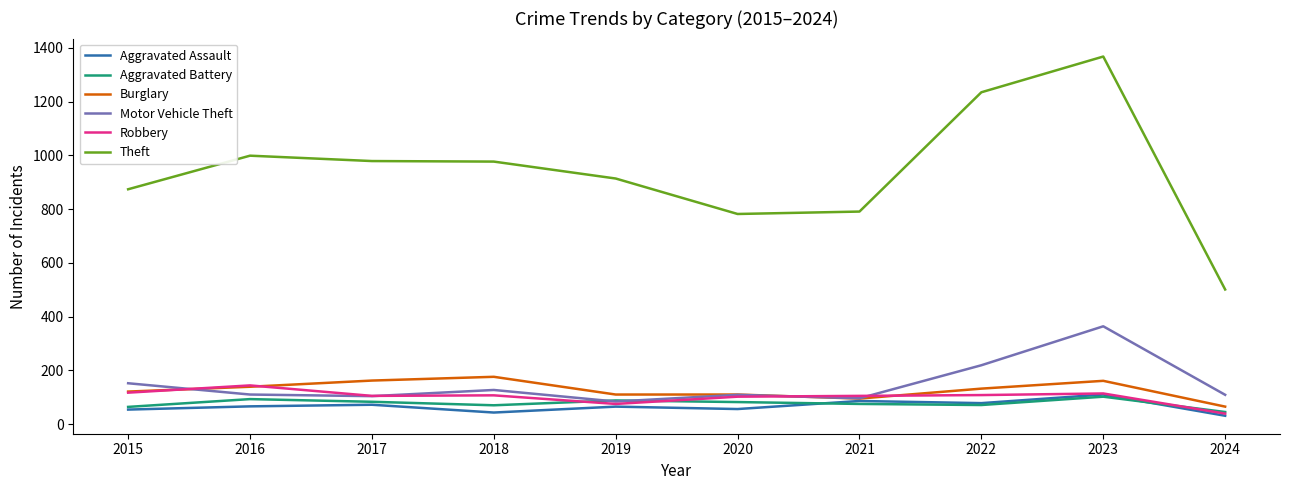

What is the sum of all Burglary values?

1271